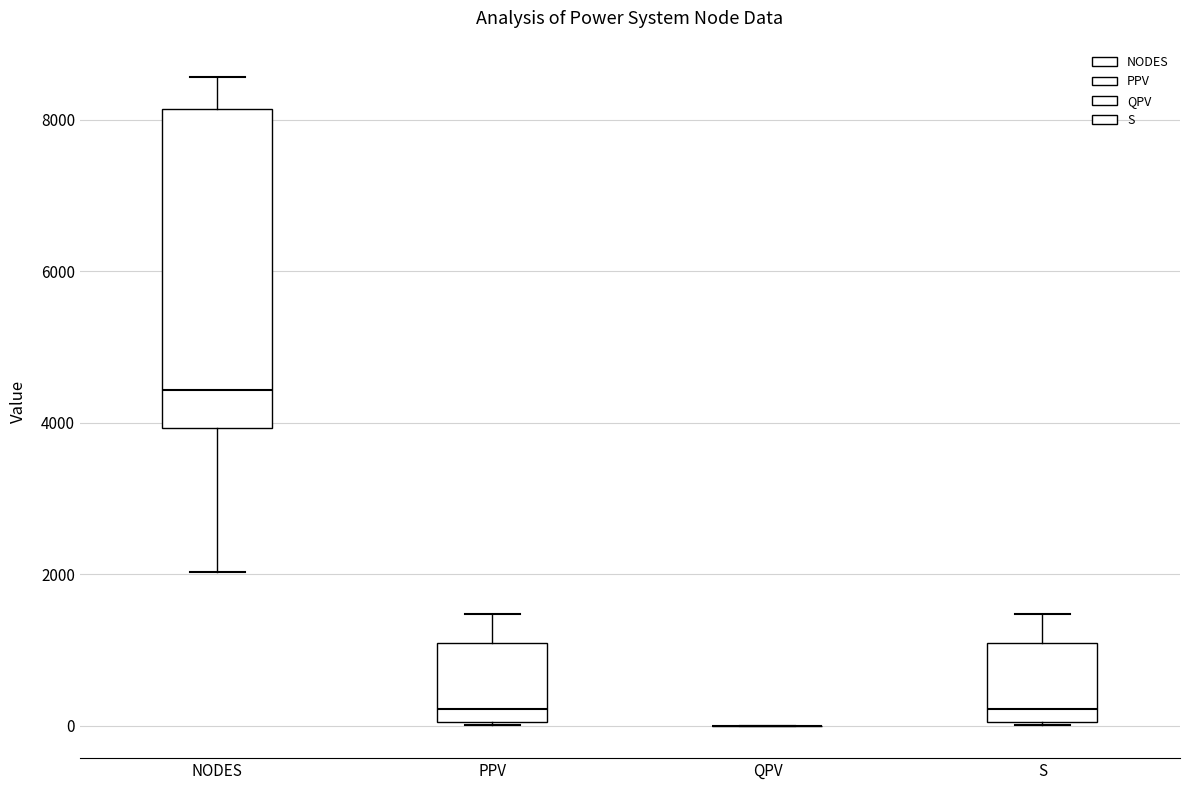

Comparing the boxes themselves (not the whiskers), which one is the tallest?

NODES